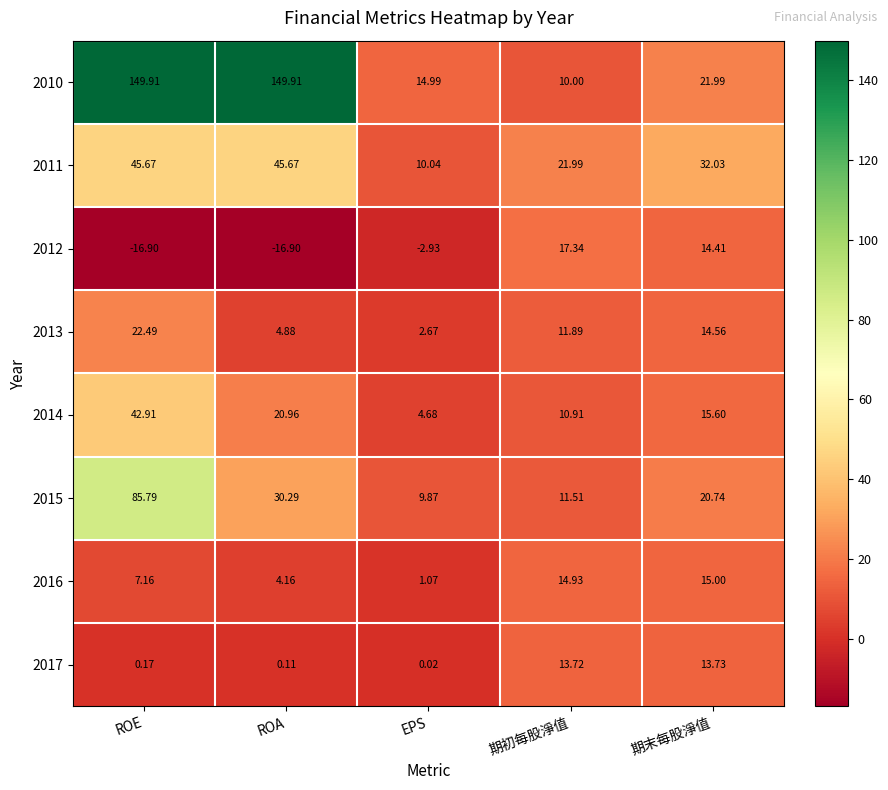

At which category is the sum across all series the highest?

ROE